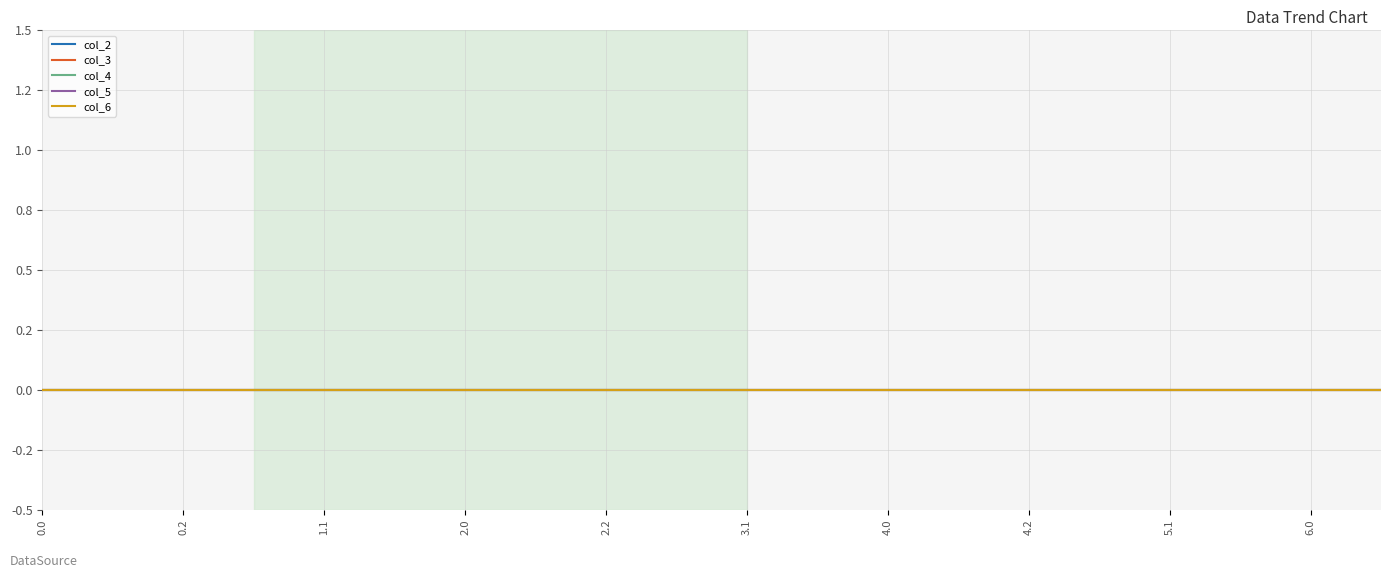

True or false: col_5 and col_4 cross at least once.

False